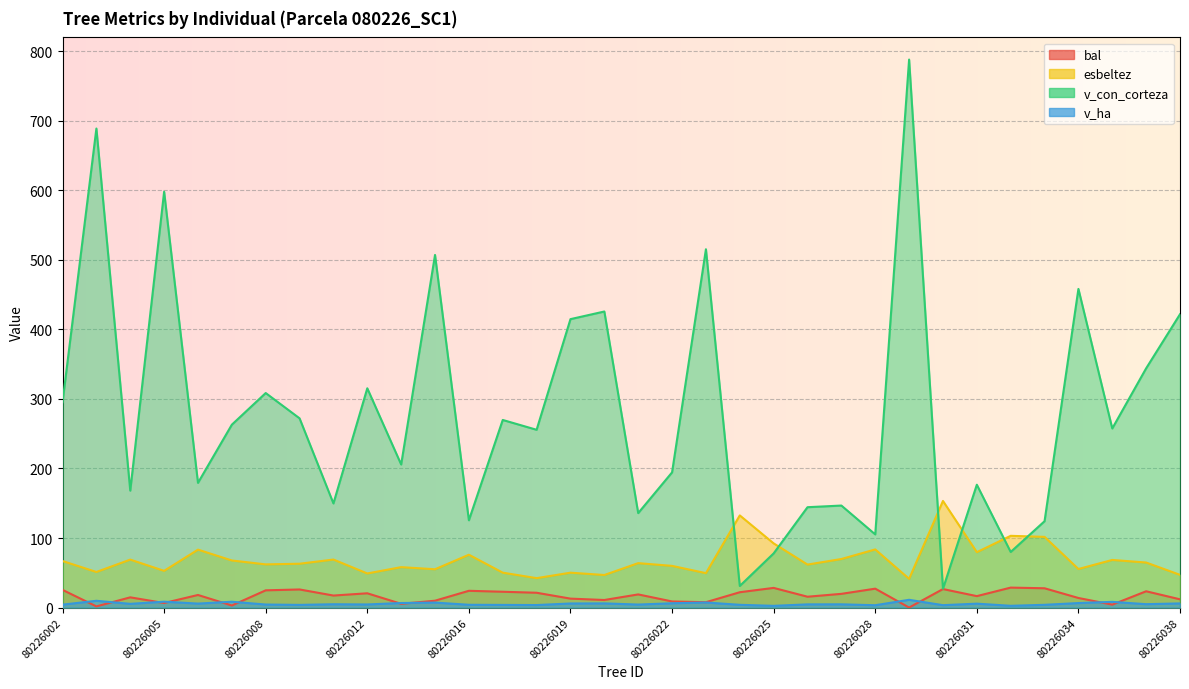

What is the total value across all series at 80226016?

229.6